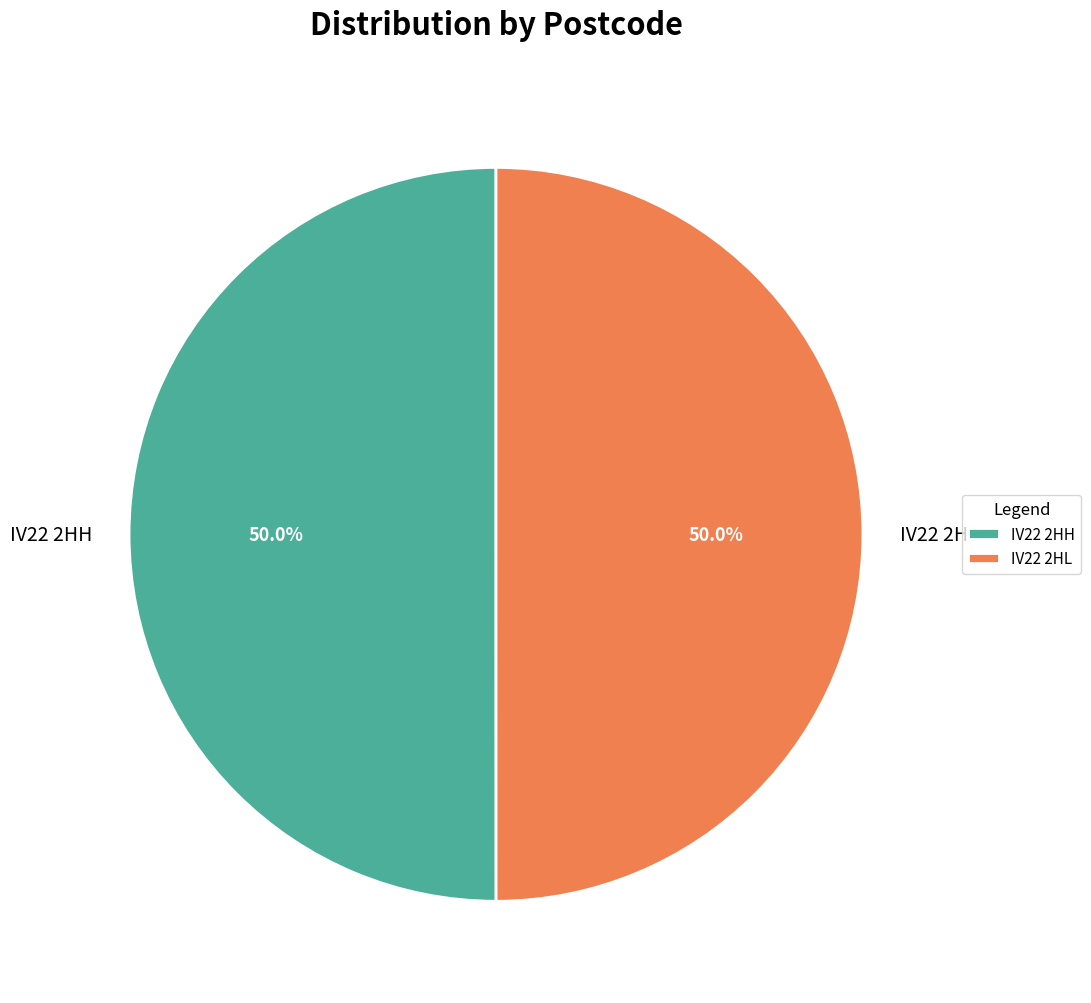

What portion of the pie excludes IV22 2HL?

50.0%